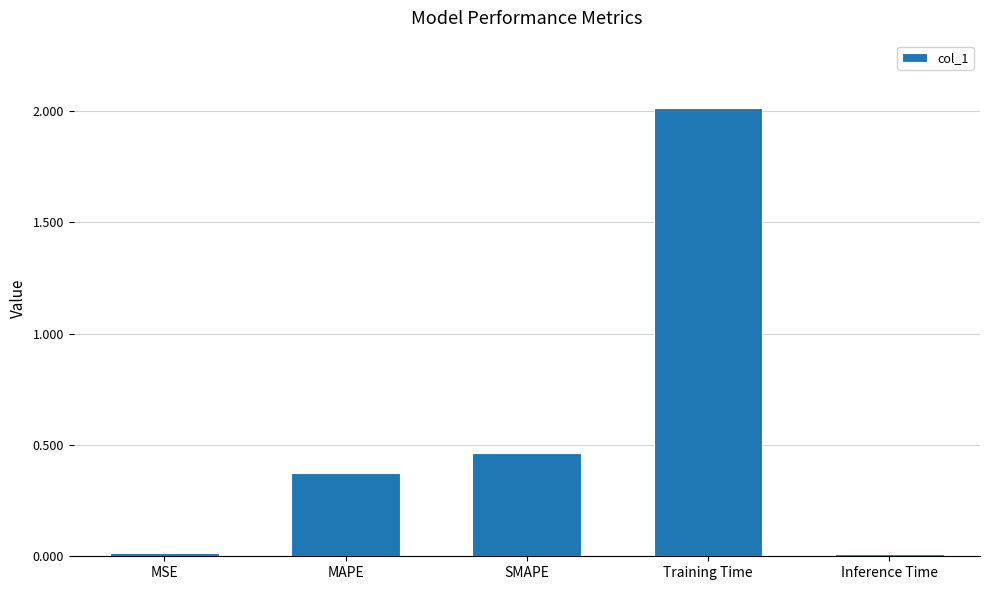

The value at MAPE is 0.6. True or false?

False